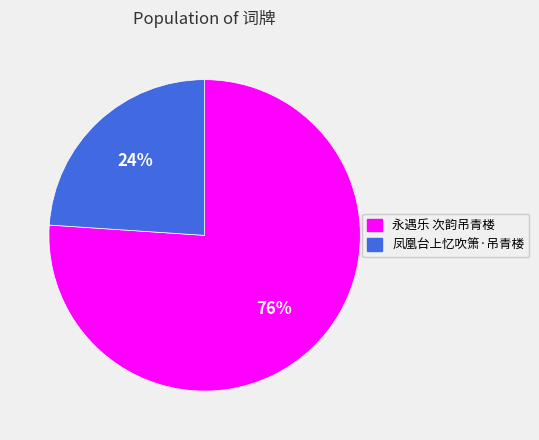

Which slice is the smallest?

凤凰台上忆吹箫·吊青楼